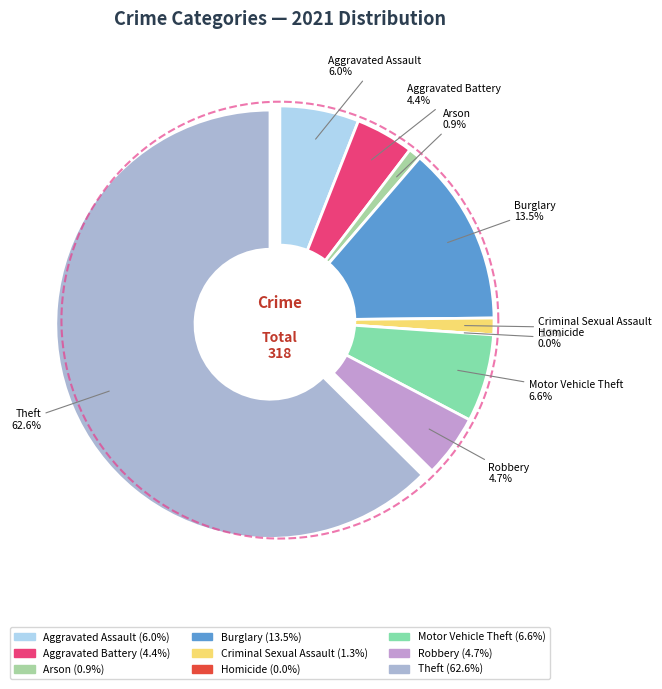

Rank the categories by value from lowest to highest.

Homicide, Arson, Criminal Sexual Assault, Aggravated Battery, Robbery, Aggravated Assault, Motor Vehicle Theft, Burglary, Theft